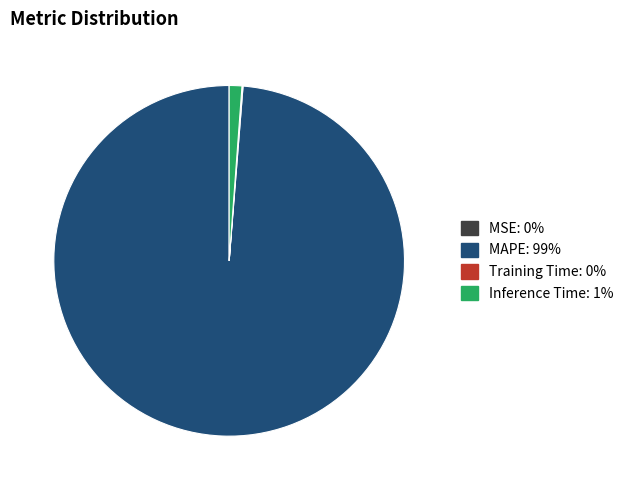

Is there any slice that represents more than half of the pie?

Yes